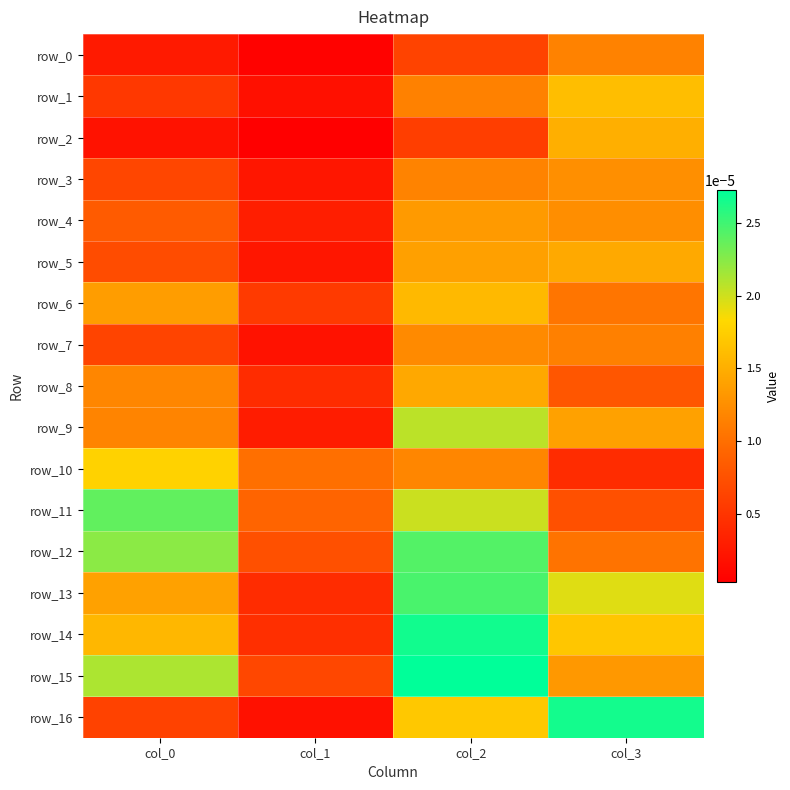

Which category has the highest value across all series?

col_2